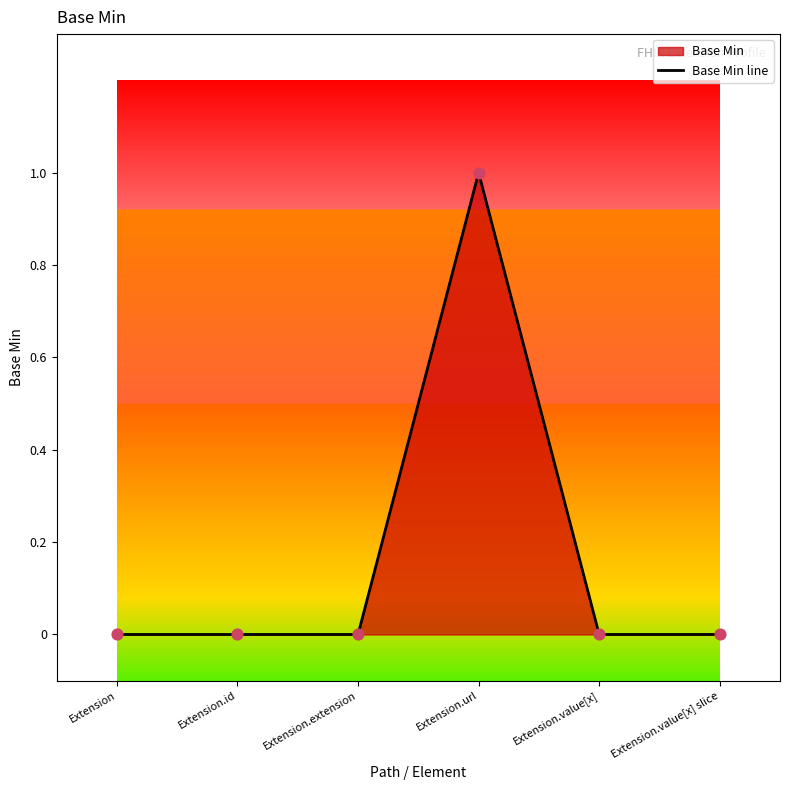

Which has a higher value, Extension.extension or Extension.id?

Extension.extension